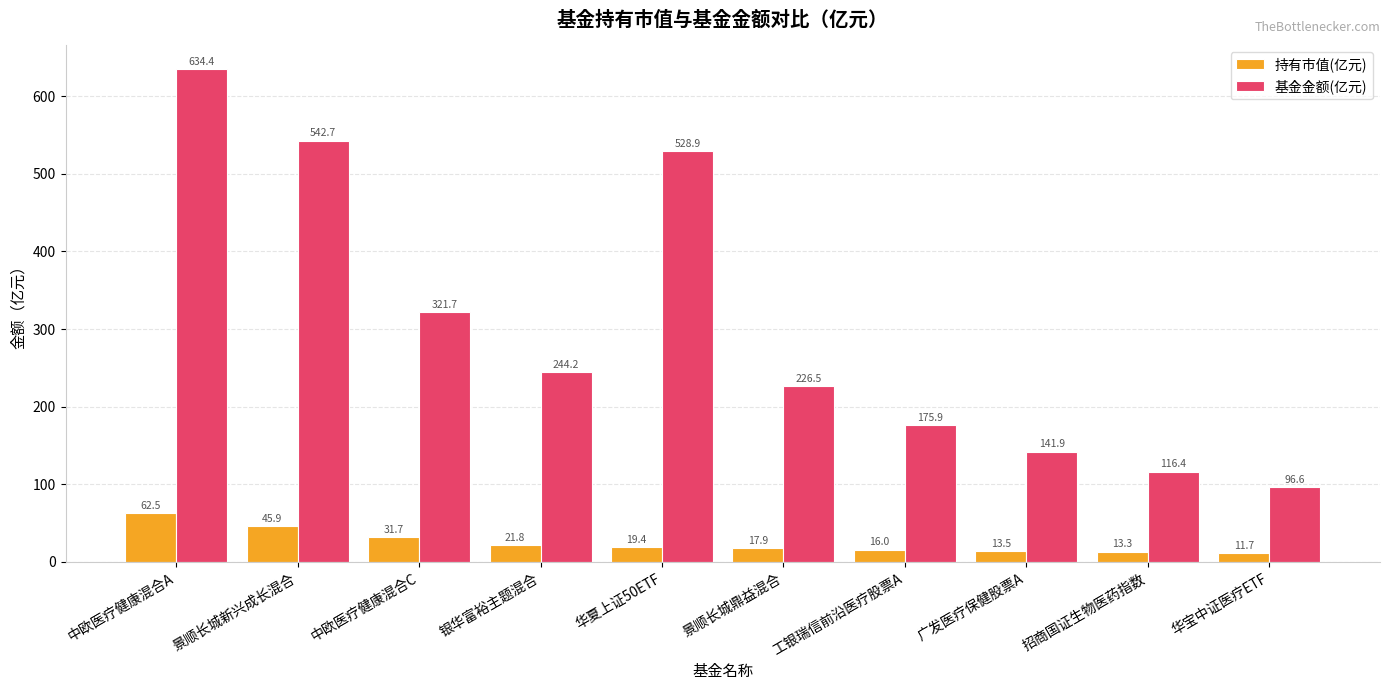

At which label does 持有市值(亿元) first exceed 19?

中欧医疗健康混合A